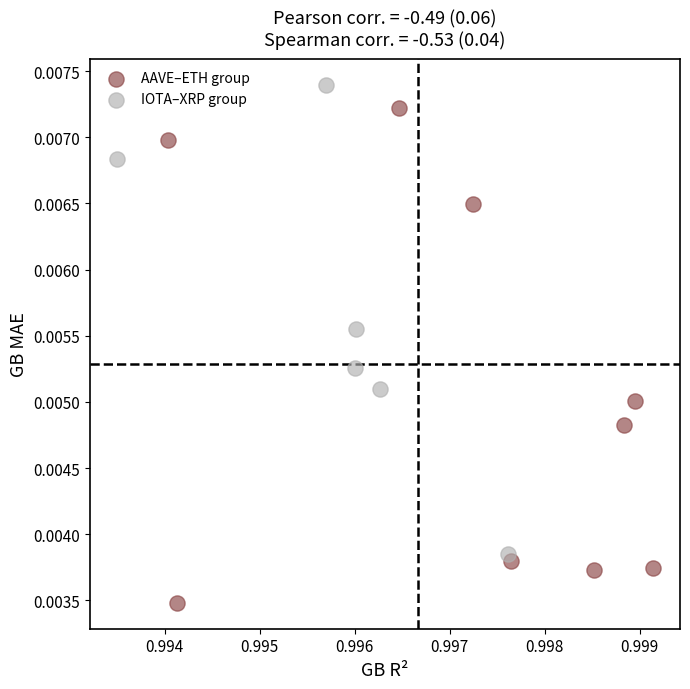

What are all the series names shown in the legend?

AAVE–ETH group, IOTA–XRP group